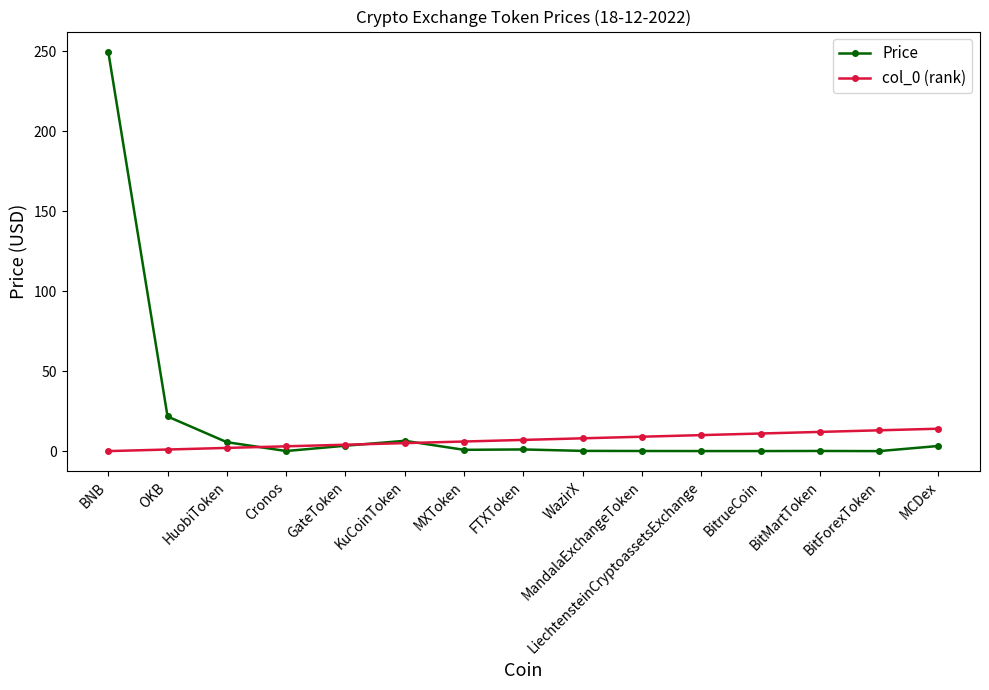

What is the total value across all series at MCDex?

17.2